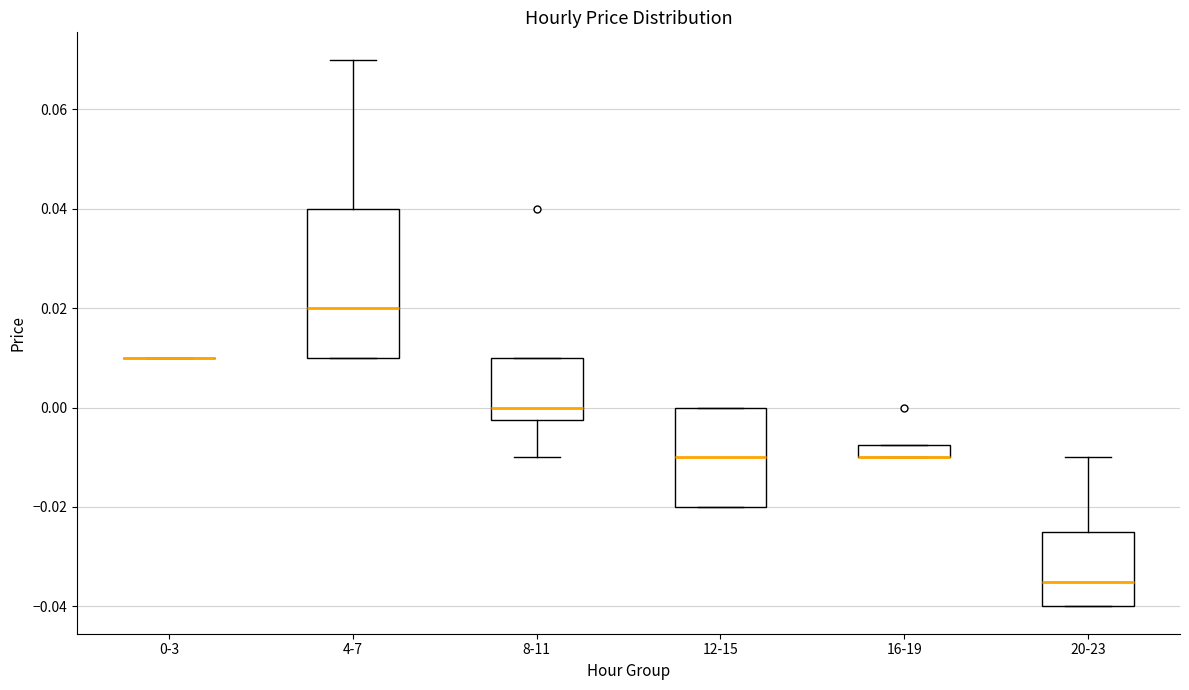

Where is the lower edge of the box for 4-7 on the y-axis? The values are not printed on the chart, so give them approximately, as read against the axis.

0.010